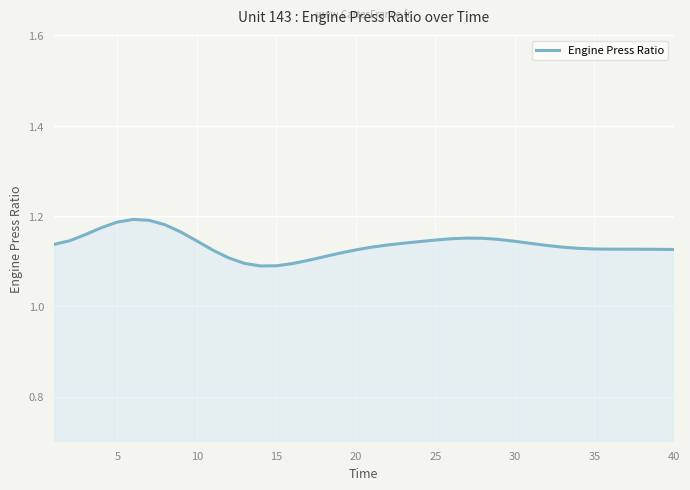

Is this an area chart (filled region under the line)?

Yes